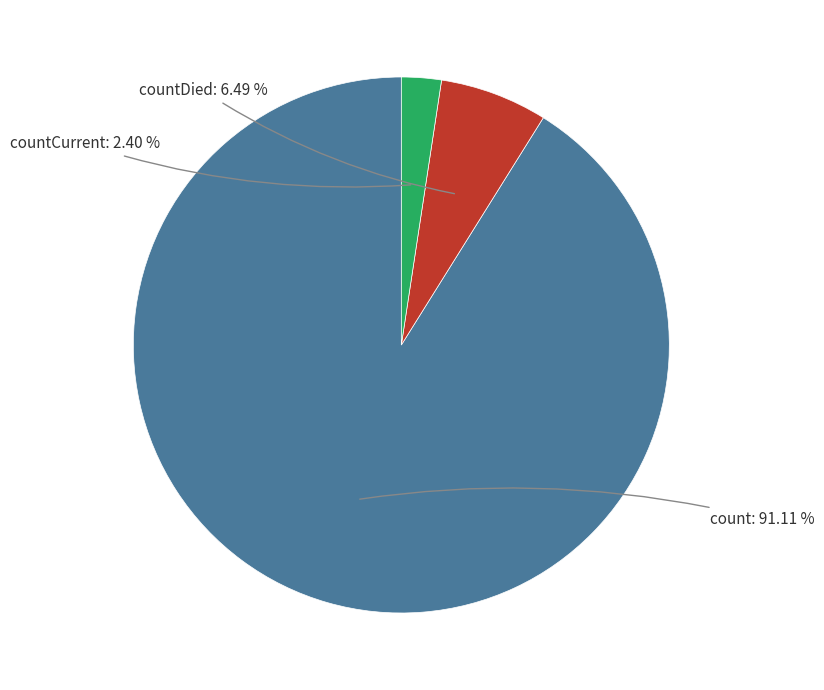

Is there any slice that represents more than half of the pie?

Yes